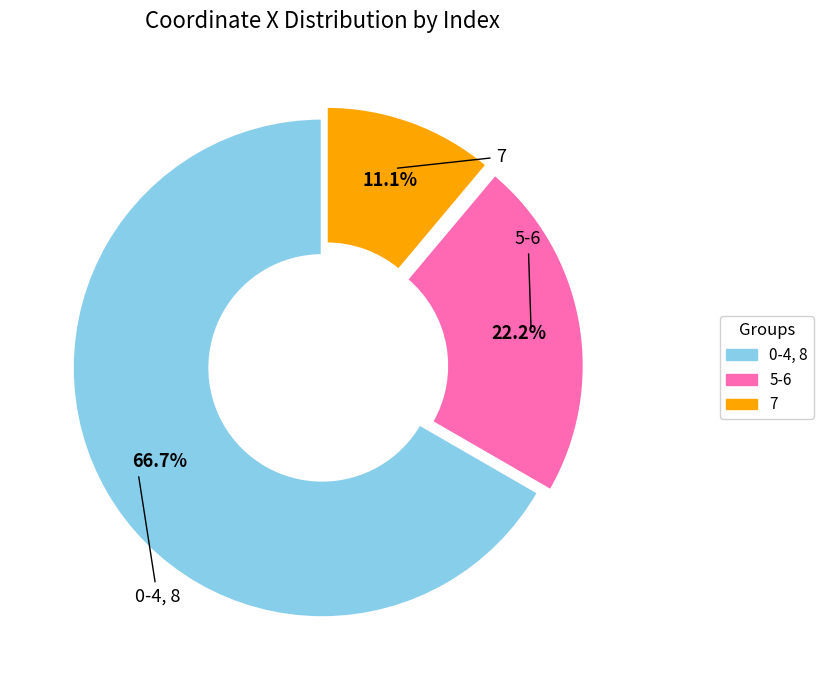

Is there a majority slice in this chart?

Yes